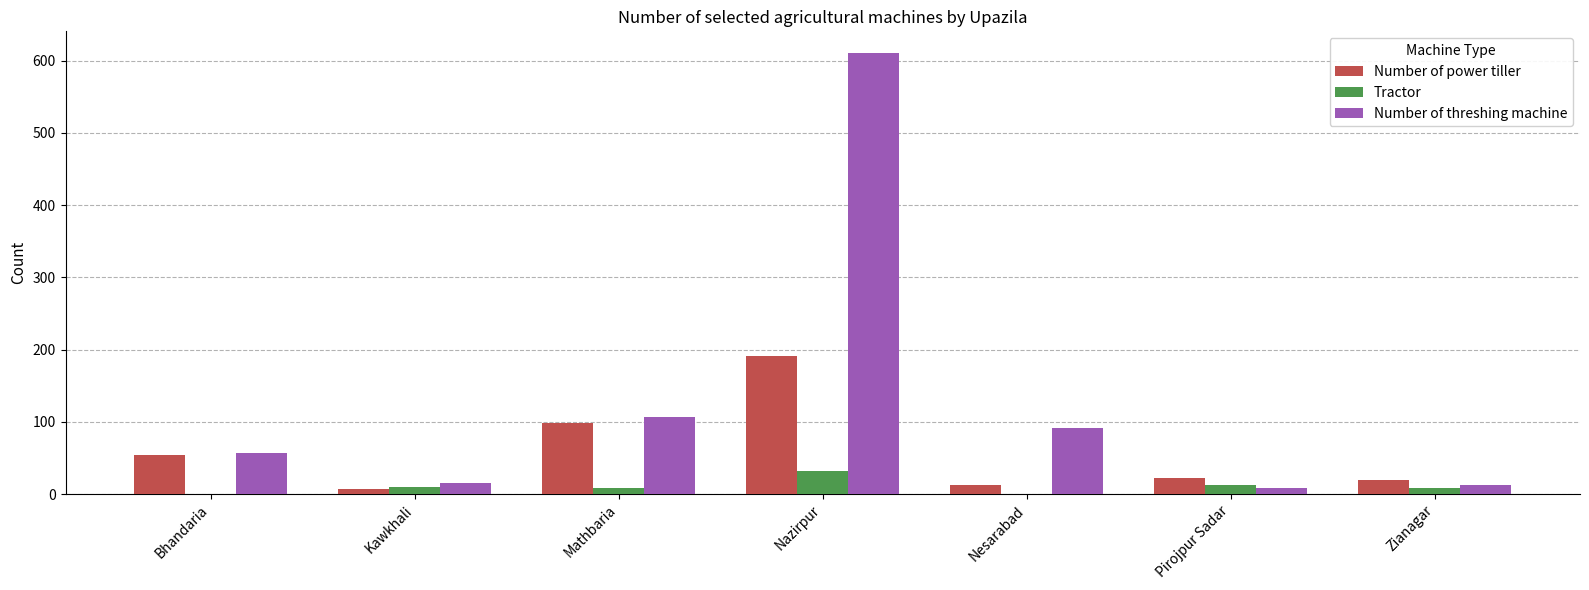

True or false: Number of power tiller has a value of 19 at Zianagar.

True